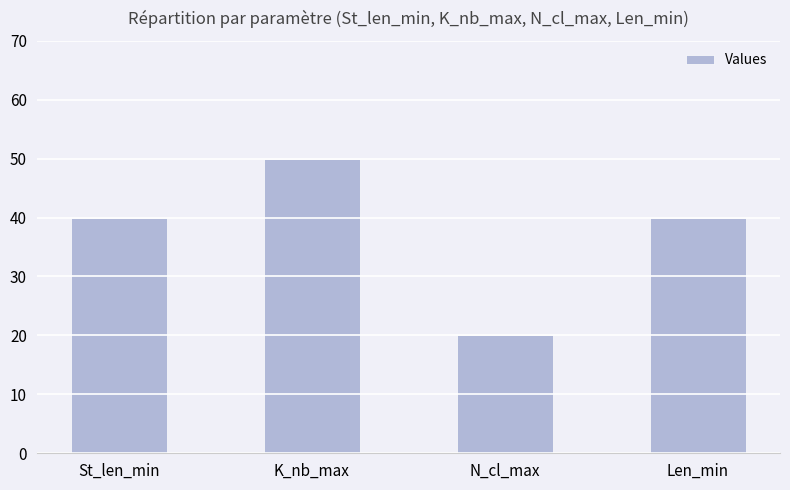

How many series are shown in this chart?

1